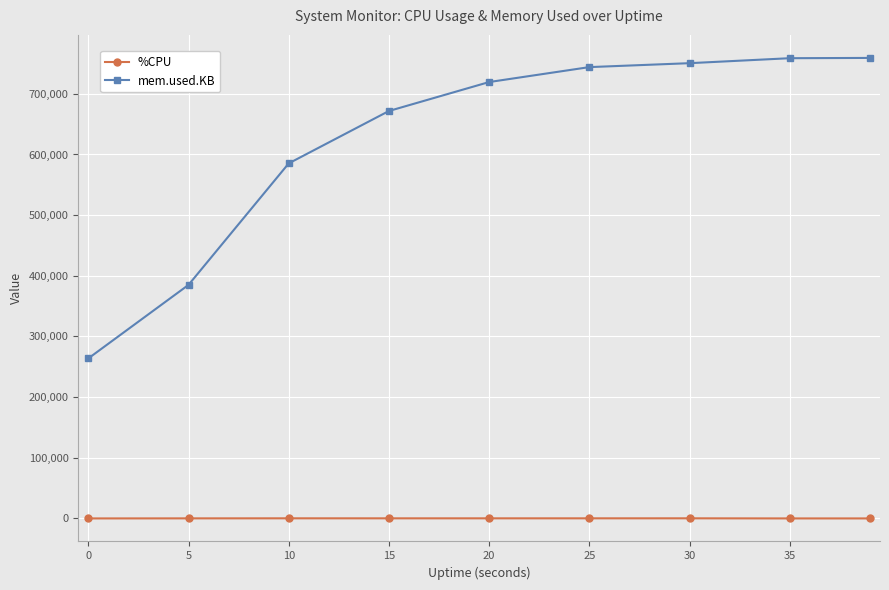

List the series in order of their peak value, highest first.

mem.used.KB, %CPU